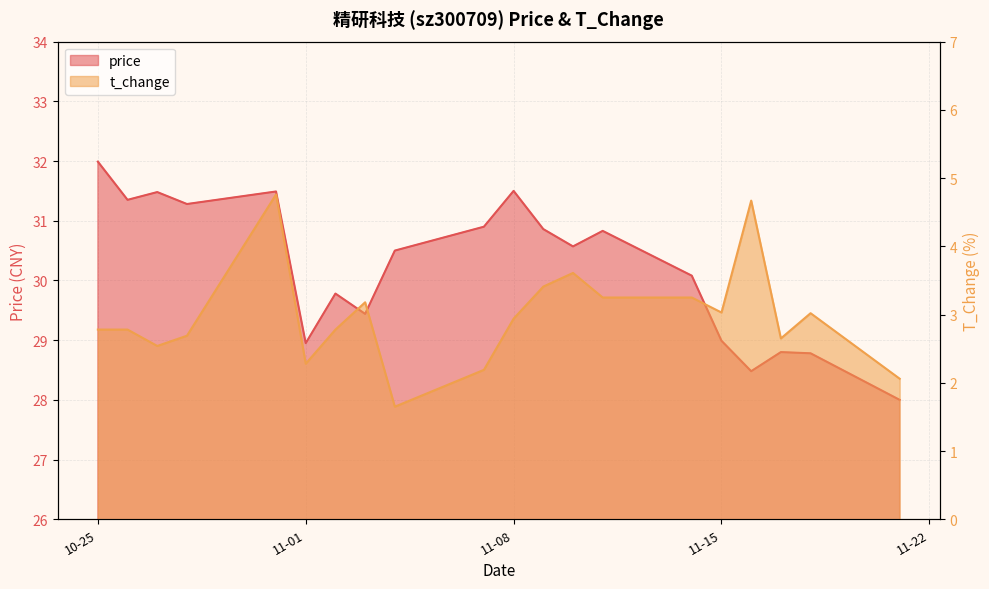

What is the label of the 19th point from the left?

2022-11-18